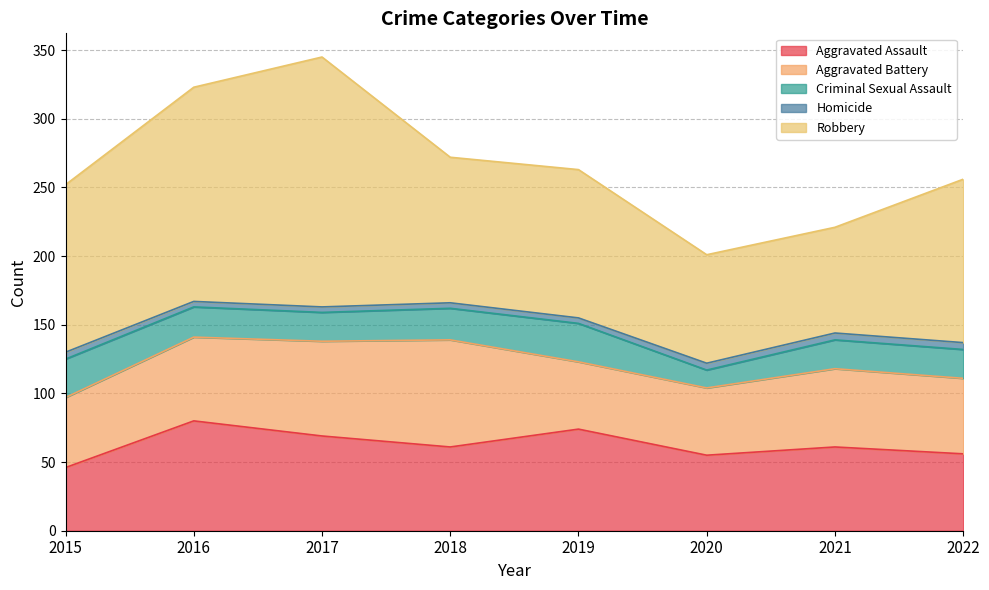

Reading left to right, transcribe all the data shown in this chart.

Aggravated Assault: 46	80	69	61	74	55	61	56
Aggravated Battery: 51	61	69	78	49	49	57	55
Criminal Sexual Assault: 28	22	21	23	28	13	21	21
Homicide: 5	4	4	4	4	5	5	5
Robbery: 122	156	182	106	108	79	77	119